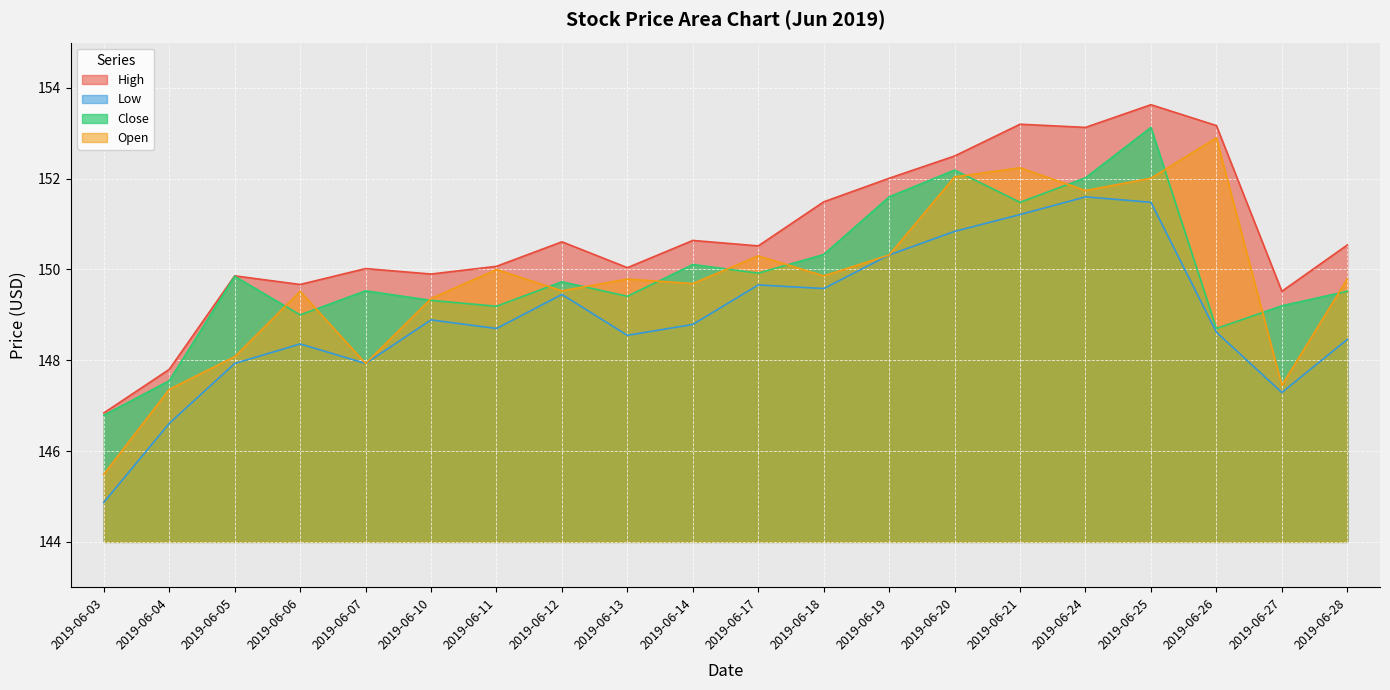

True or false: High and Open cross at least once.

False